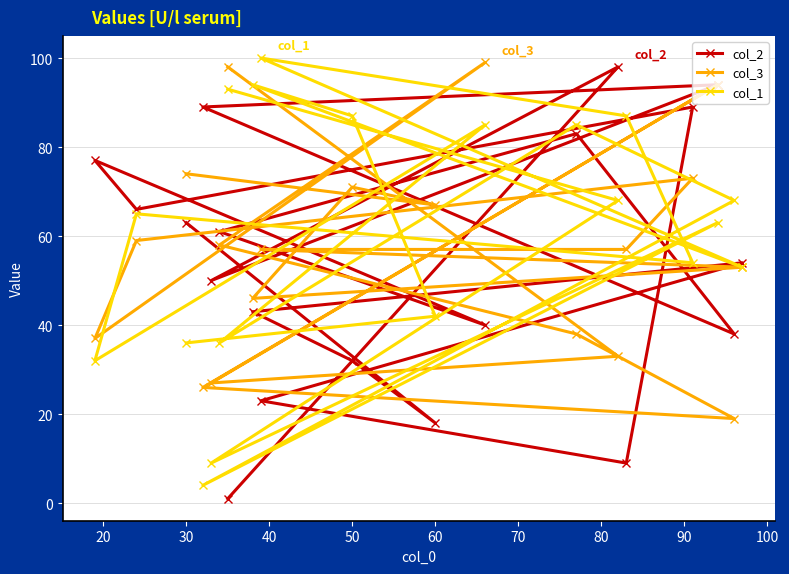

What is the value of the col_2 point at the 10th from the left?

77